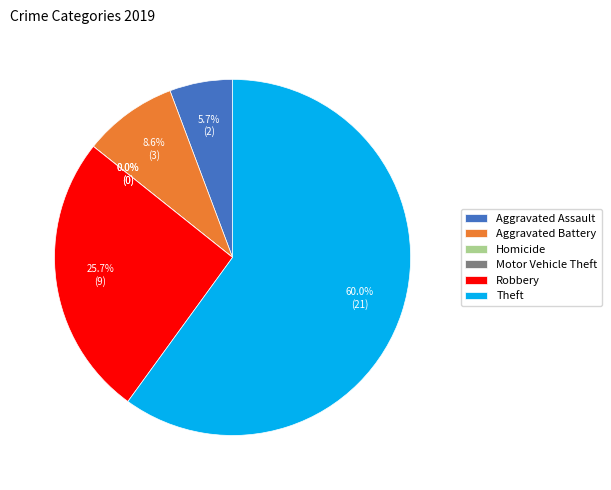

What is the largest slice in the pie chart?

Theft